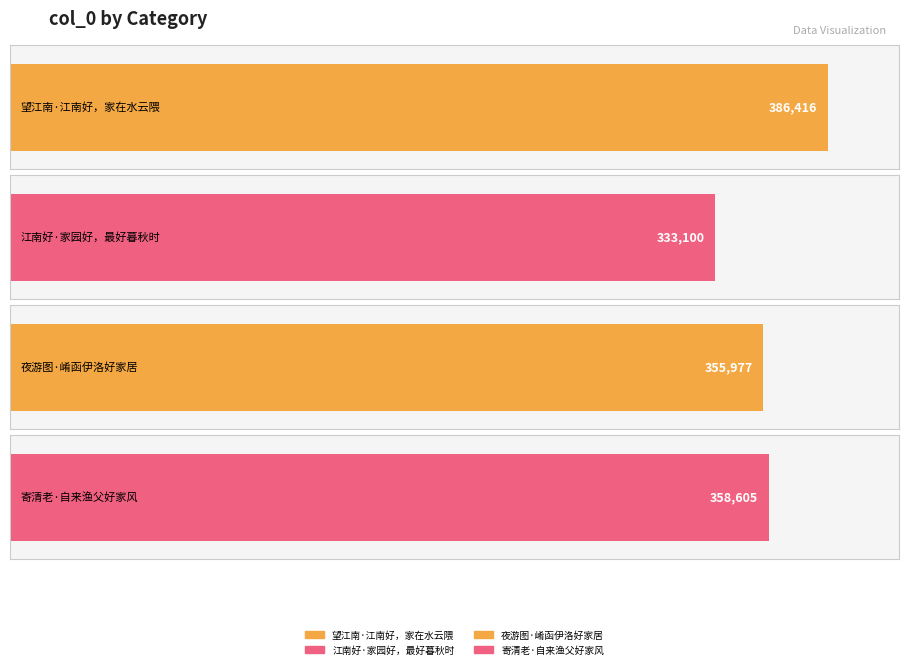

List the labels in order of value, smallest first.

江南好·家园好，最好暮秋时, 夜游图·崤函伊洛好家居, 寄清老·自来渔父好家风, 望江南·江南好，家在水云隈